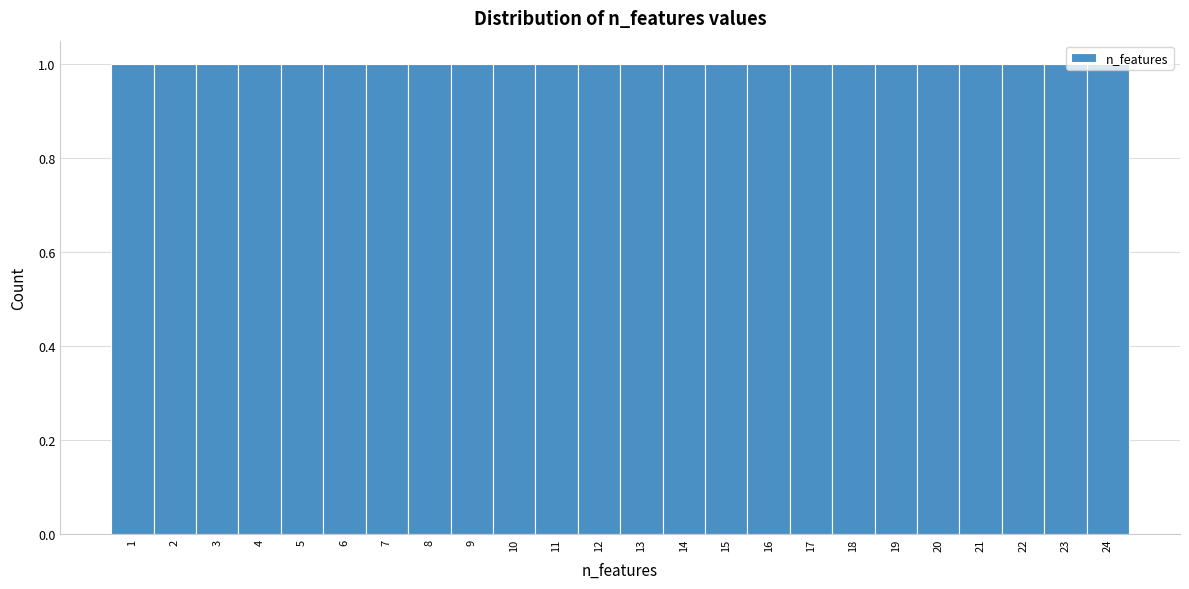

How tall is the bar that spans 14.5 to 15.5 on the x-axis? The values are not printed on the chart, so give them approximately, as read against the axis.

1